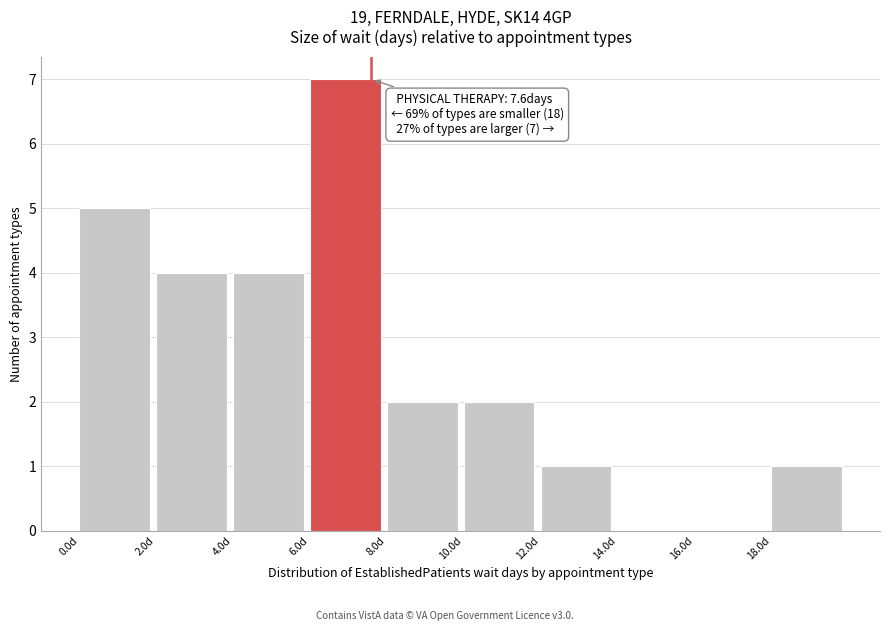

Over which range of the x-axis is the bar tallest?

6 to 8